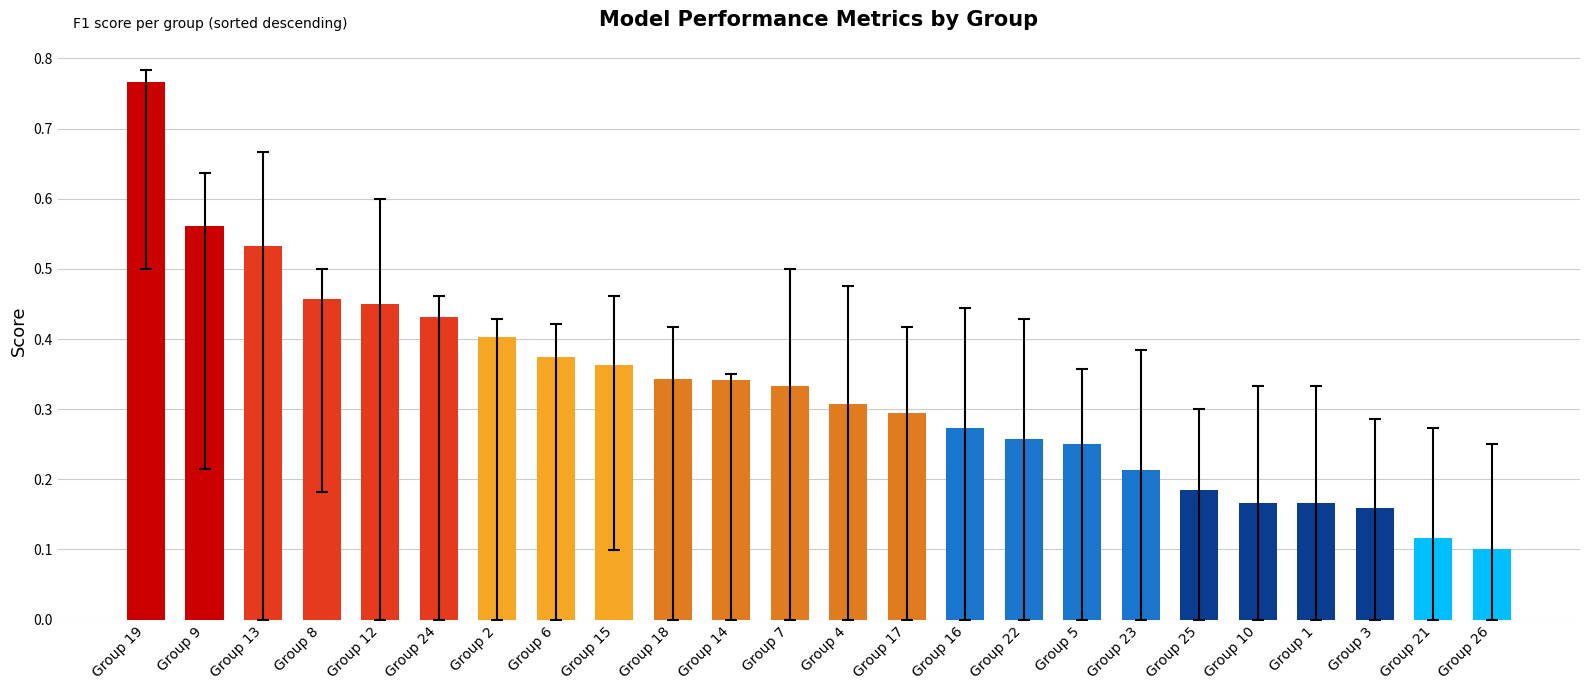

At which label is the value closest to 0?

Group 26